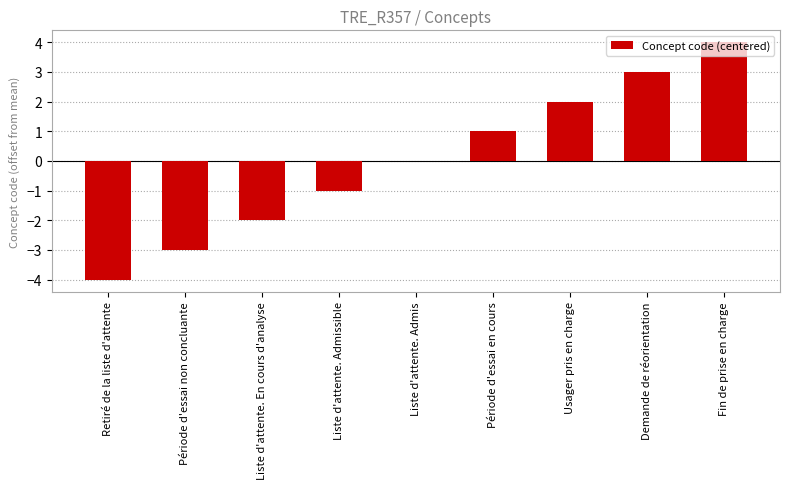

Count the number of categories in the chart.

9